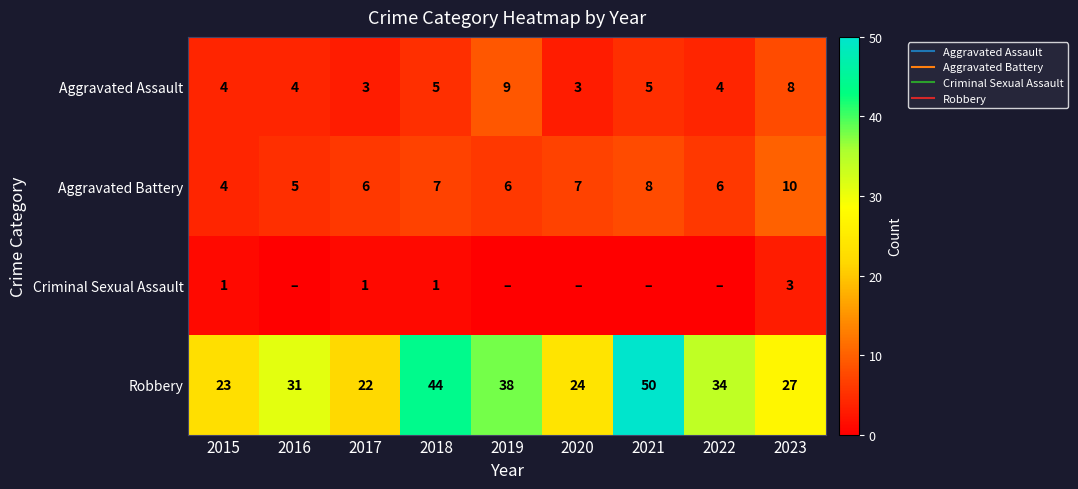

How many data points in Aggravated Battery are above 6?

4